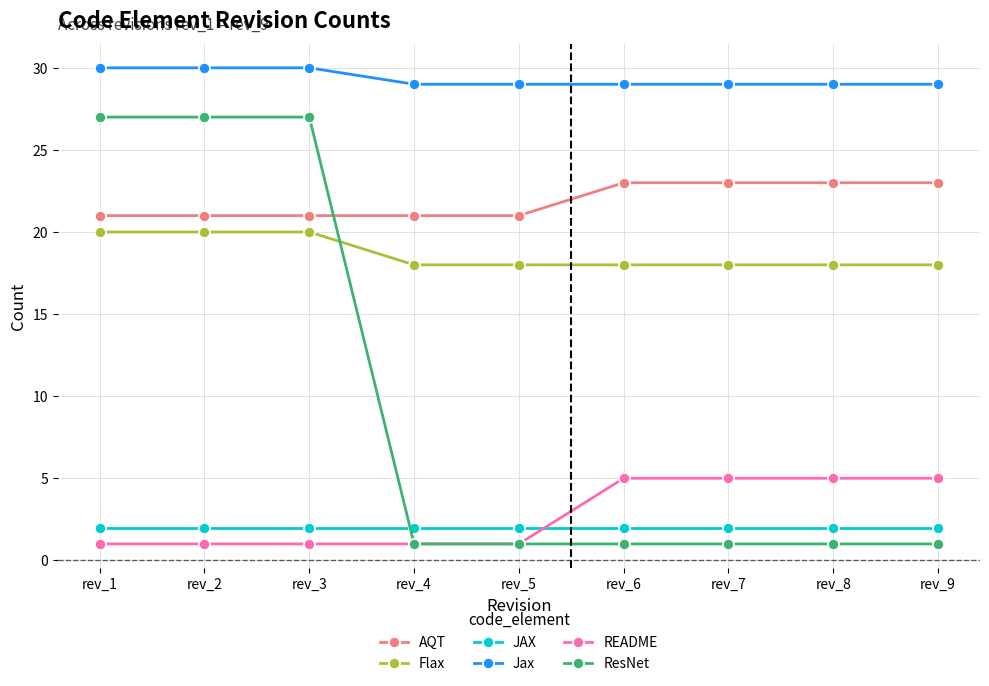

What is the difference between the second highest and second lowest values in the Jax series?

1